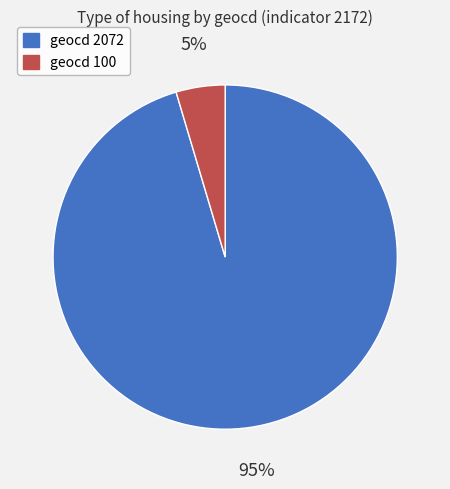

How many slices are in this pie chart?

2